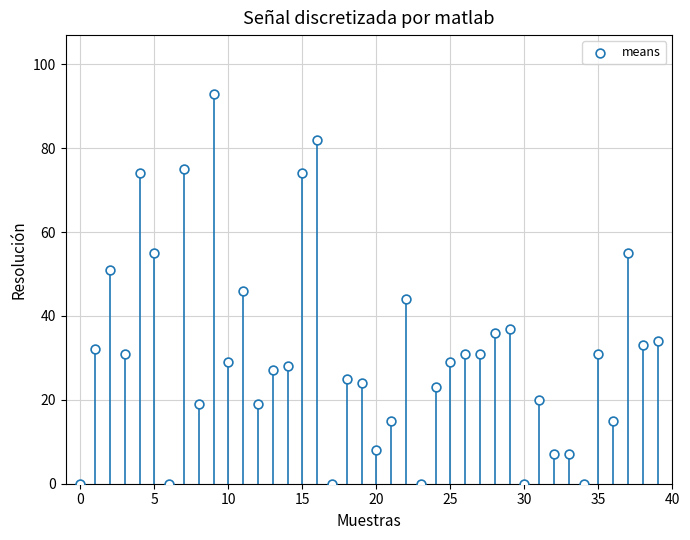

What is the range of Y values (max minus min)?

93